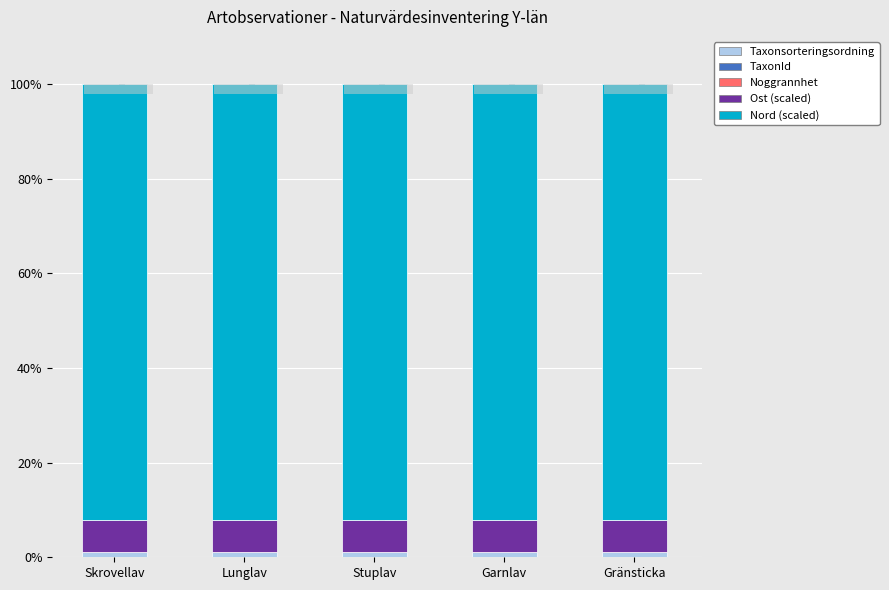

Is it true that Taxonsorteringsordning equals 0.3 at Garnlav?

False